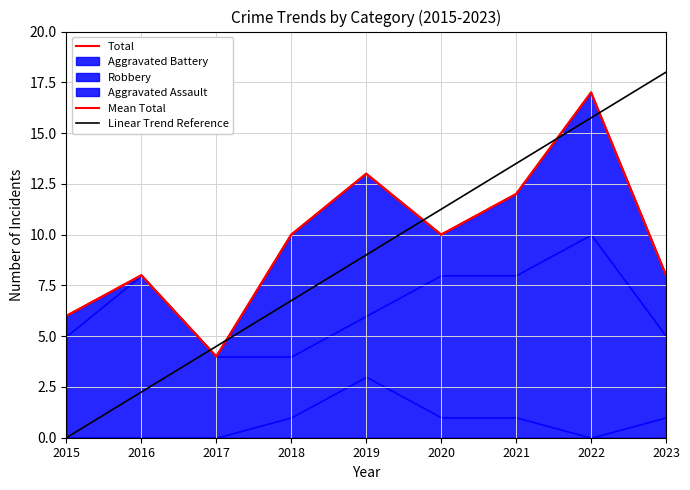

True or false: Total and Aggravated Assault cross at least once.

False